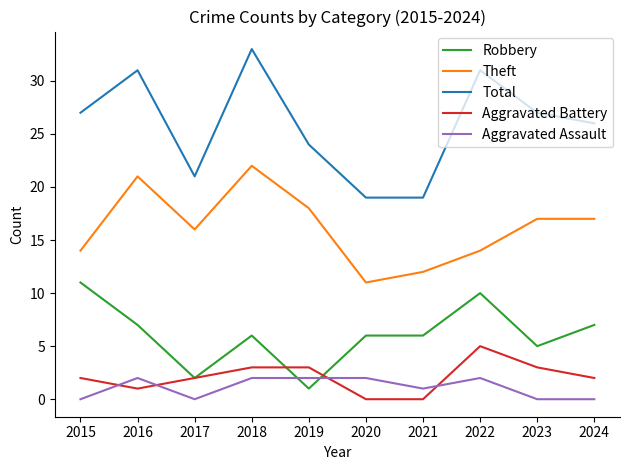

Reading right to left, list all the values displayed in this chart.

Robbery: 7	5	10	6	6	1	6	2	7	11
Theft: 17	17	14	12	11	18	22	16	21	14
Total: 26	27	31	19	19	24	33	21	31	27
Aggravated Battery: 2	3	5	0	0	3	3	2	1	2
Aggravated Assault: 0	0	2	1	2	2	2	0	2	0